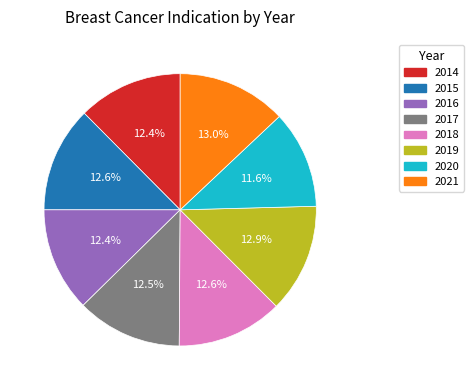

How much of the chart is everything except 2020?

88.4%